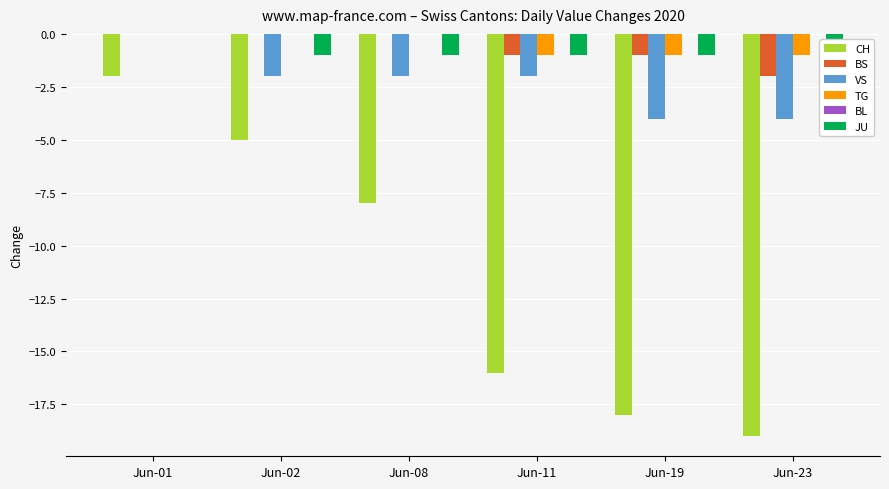

Reading left to right, transcribe all the data shown in this chart.

CH: -2	-5	-8	-16	-18	-19
BS: 0	0	0	-1	-1	-2
VS: 0	-2	-2	-2	-4	-4
TG: 0	0	0	-1	-1	-1
BL: 0	0	0	0	0	0
JU: 0	-1	-1	-1	-1	-1